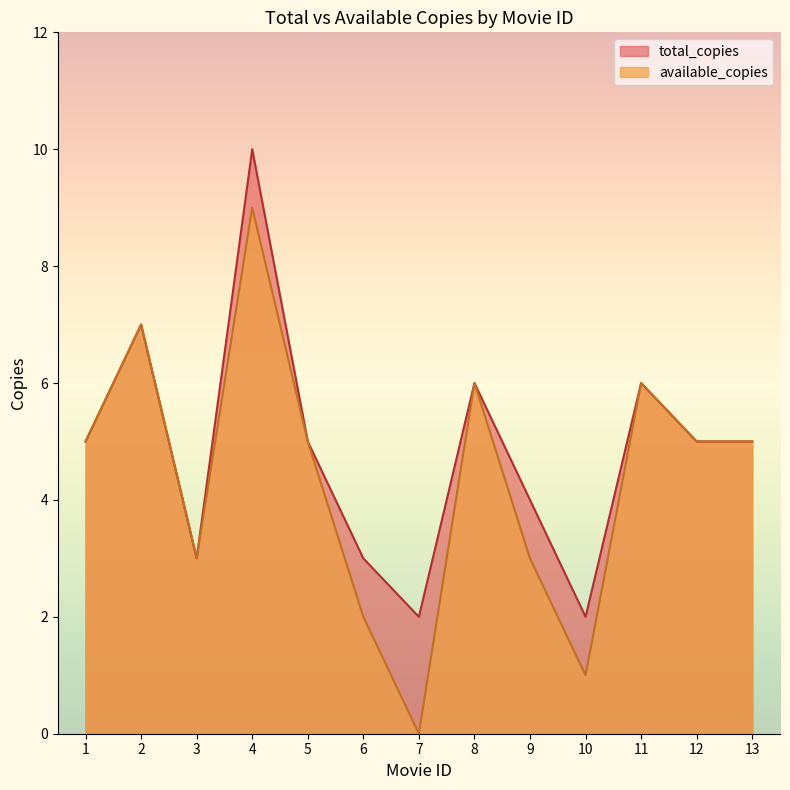

At which label is available_copies closest to 4?

1